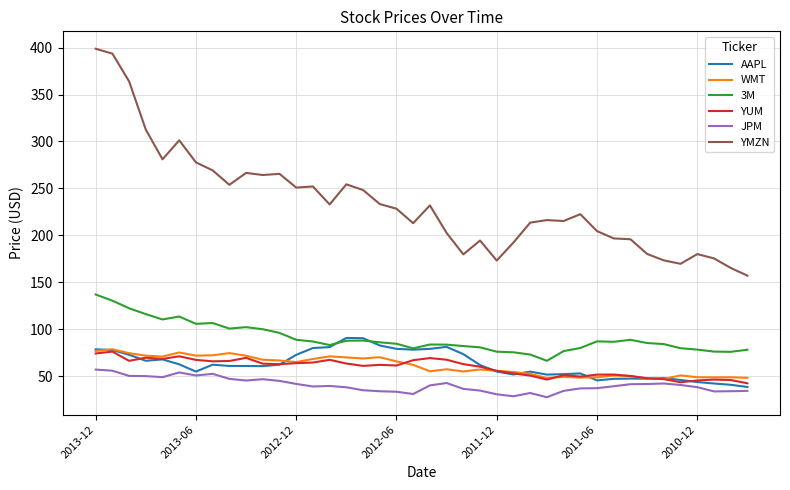

What are all the series names shown in the legend?

AAPL, WMT, 3M, YUM, JPM, YMZN